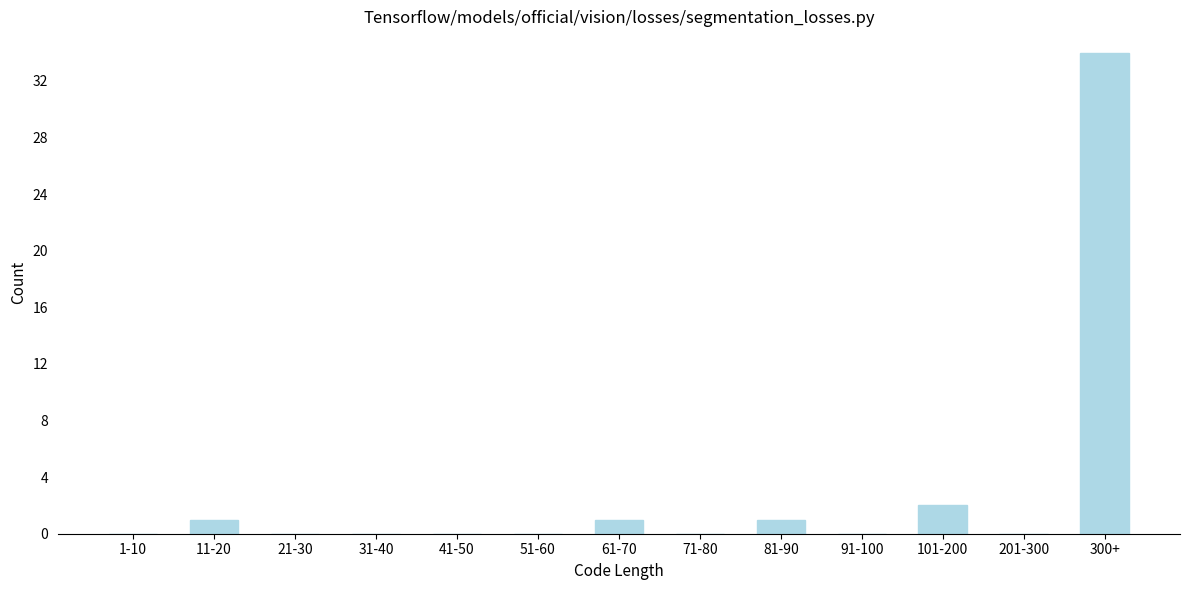

Reading left to right, transcribe all the data shown in this chart.

1-10=0	11-20=1	21-30=0	31-40=0	41-50=0	51-60=0	61-70=1	71-80=0	81-90=1	91-100=0	101-200=2	201-300=0	300+=34